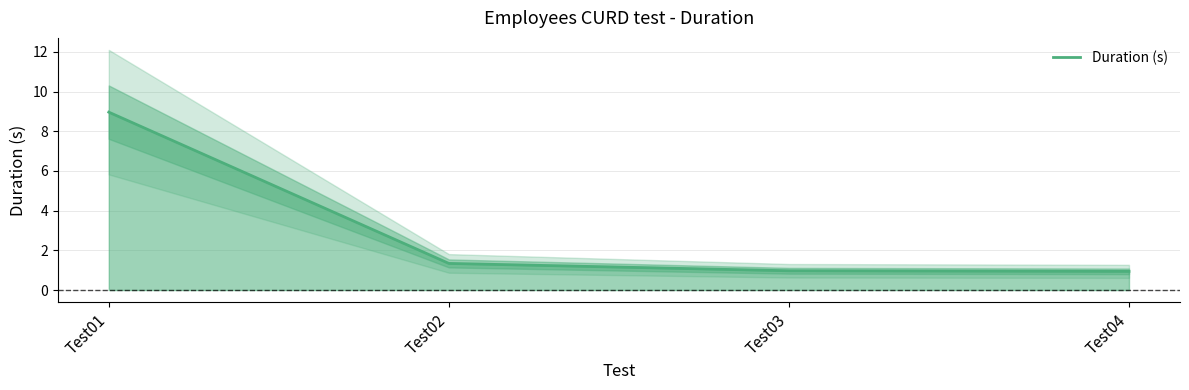

True or false: the data shows 13.7 at Test01.

False